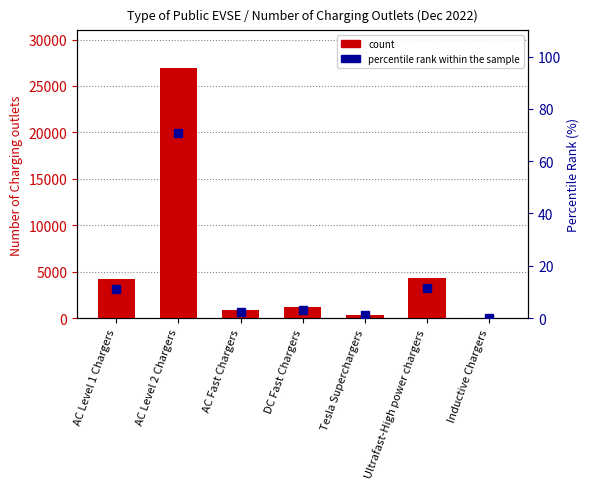

What is the average value of the count series?

5425.4